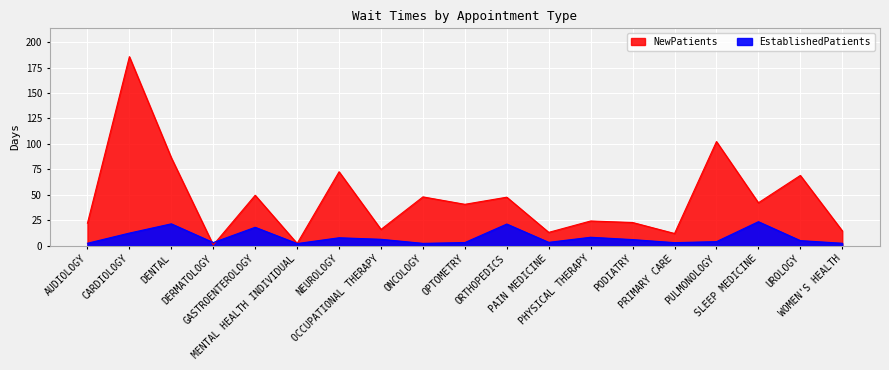

What are all the series names shown in the legend?

EstablishedPatients, NewPatients